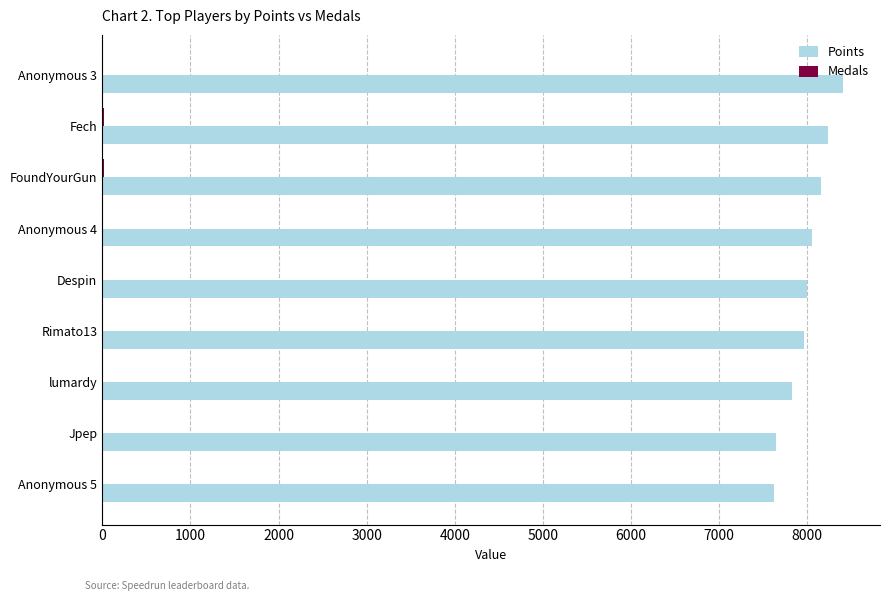

What is the sum of all Points values?

71901